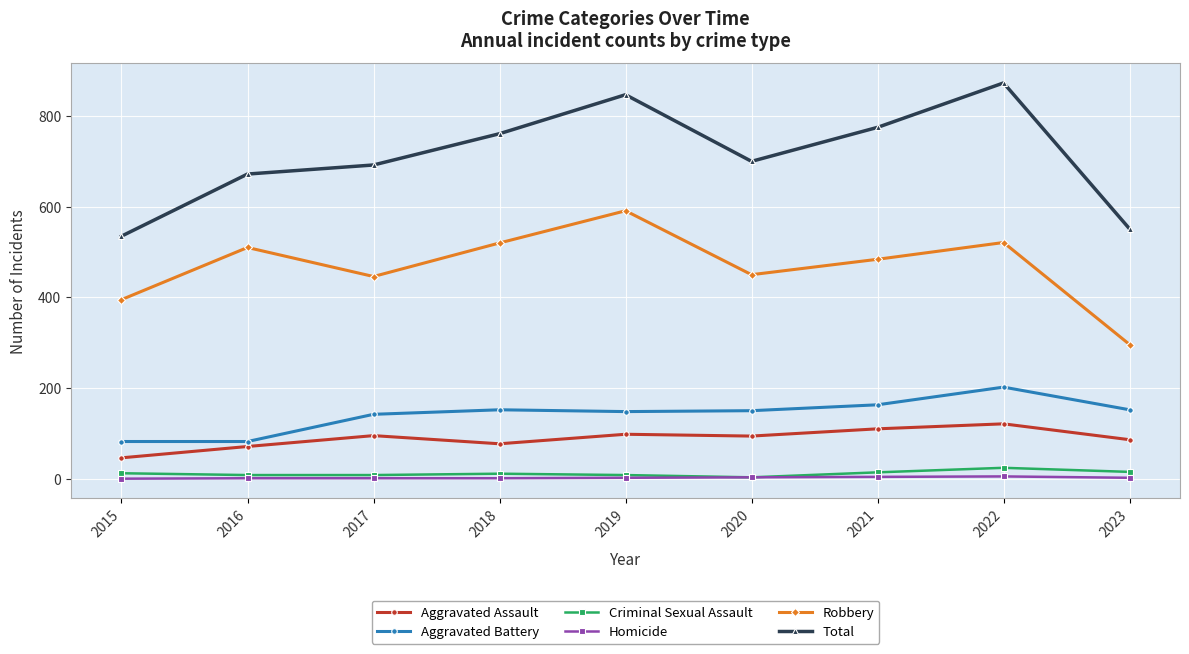

Is it true that Total equals 284 at 2015?

False